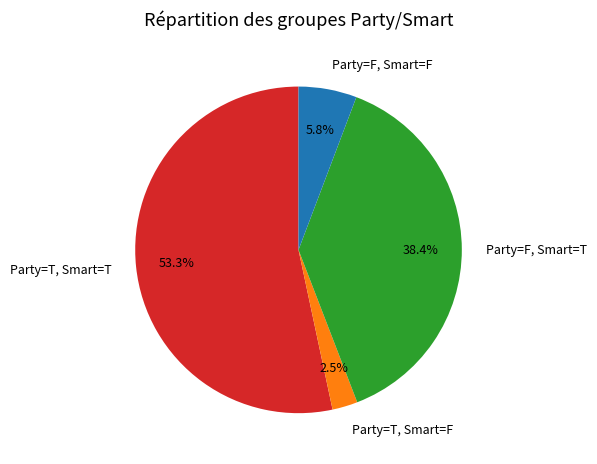

Which category accounts for the majority?

Party=T, Smart=T